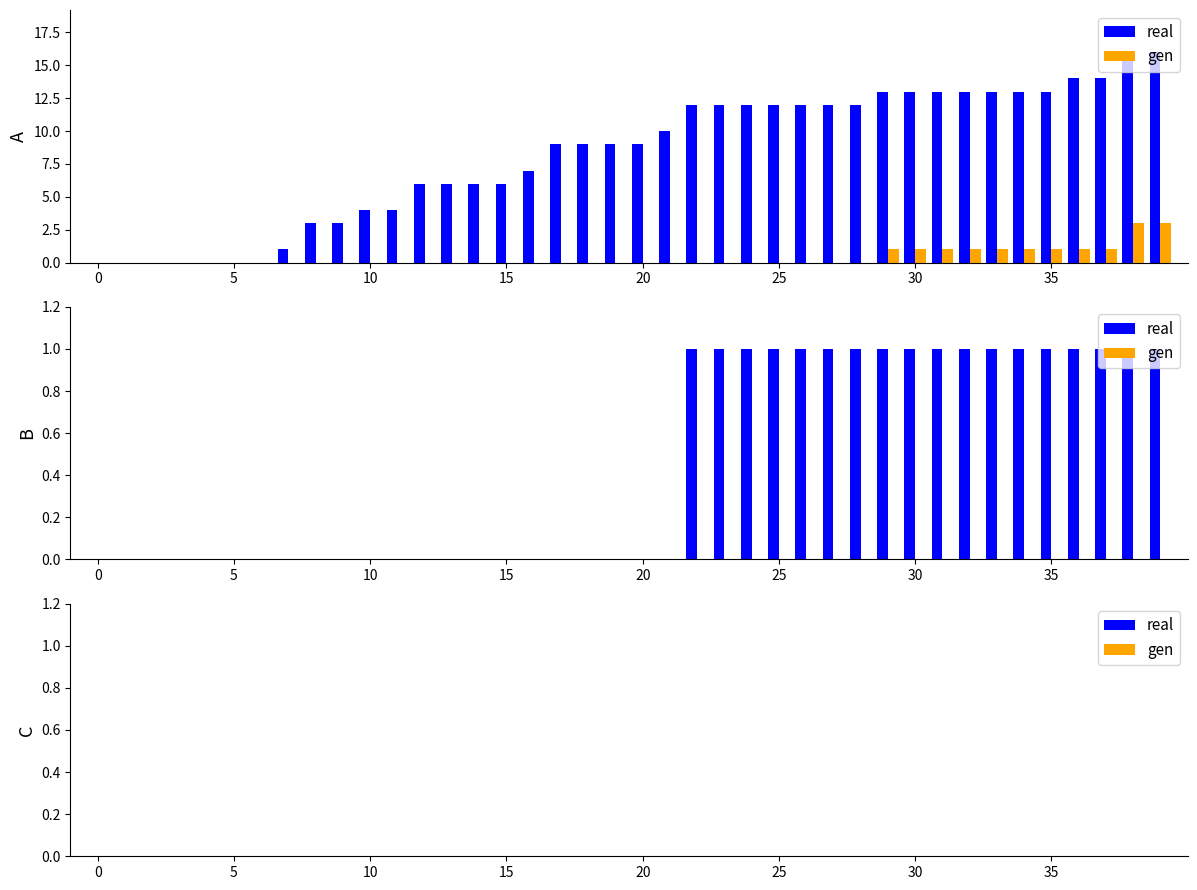

How many bars are there in total?

120